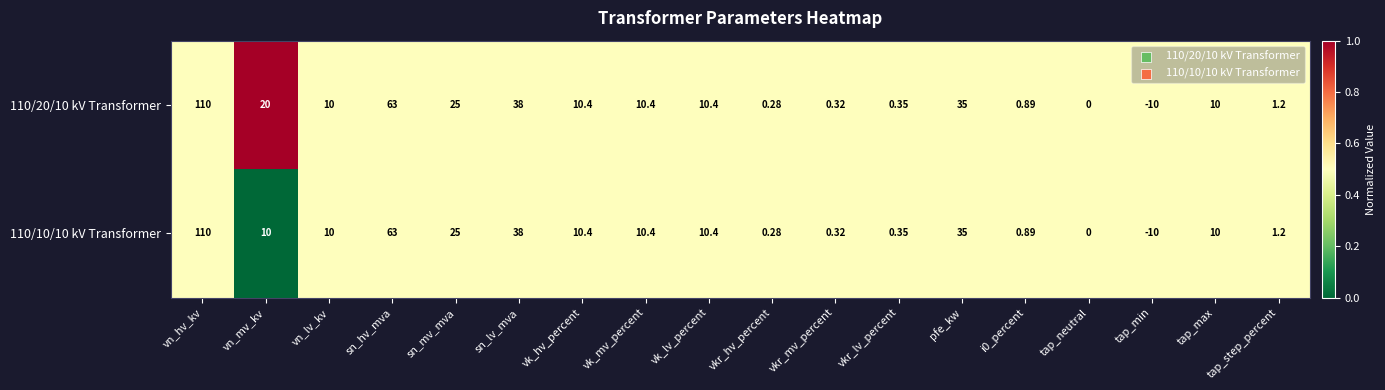

At which label does 110/20/10 kV Transformer first exceed 10?

vn_hv_kv